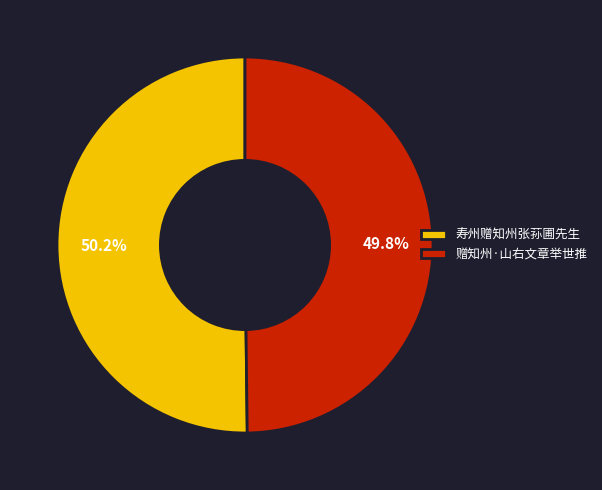

Is there any slice that represents more than half of the pie?

Yes